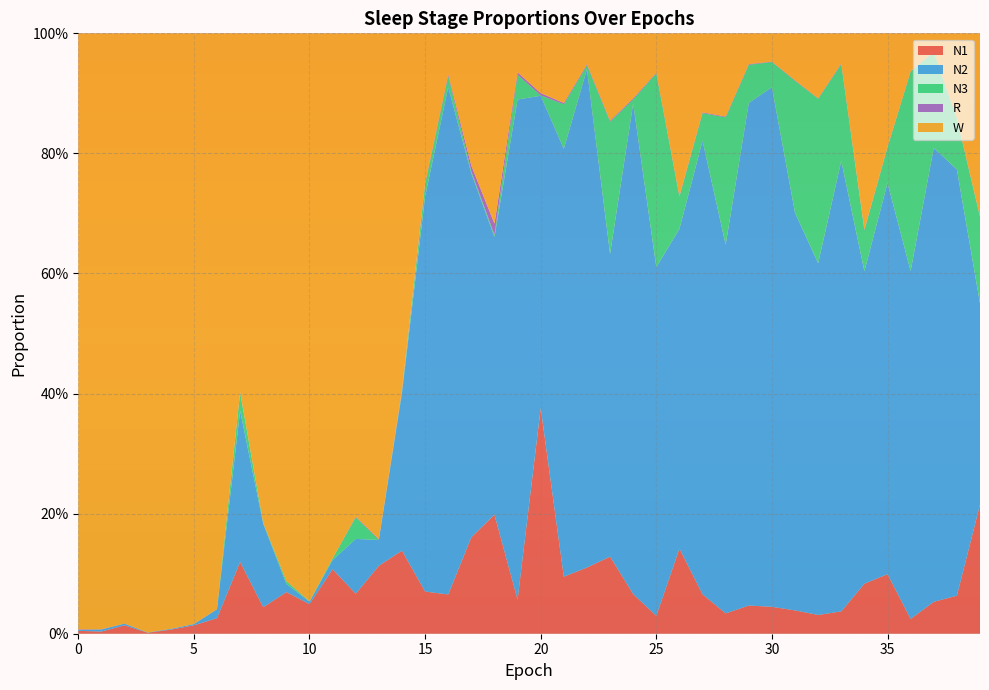

Reading left to right, what are all the values shown in this chart?

N1: 0.0	0.0	0.0	0.0	0.0	0.0	0.0	0.1	0.0	0.1	0.0	0.1	0.1	0.1	0.1	0.1	0.1	0.2	0.2	0.1	0.4	0.1	0.1	0.1	0.1	0.0	0.1	0.1	0.0	0.0	0.0	0.0	0.0	0.0	0.1	0.1	0.0	0.1	0.1	0.2
N2: 0.0	0.0	0.0	0.0	0.0	0.0	0.0	0.3	0.1	0.0	0.0	0.0	0.1	0.0	0.3	0.7	0.8	0.6	0.5	0.8	0.5	0.7	0.8	0.5	0.8	0.6	0.5	0.8	0.6	0.8	0.9	0.7	0.6	0.8	0.5	0.7	0.6	0.8	0.7	0.3
N3: 0.0	0.0	0.0	0.0	0.0	0.0	0.0	0.0	0.0	0.0	0.0	0.0	0.0	0.0	0.0	0.0	0.0	0.0	0.0	0.0	0.0	0.1	0.0	0.2	0.0	0.3	0.1	0.0	0.2	0.1	0.0	0.2	0.3	0.2	0.1	0.1	0.3	0.2	0.1	0.1
R: 0.0	0.0	0.0	0.0	0.0	0.0	0.0	0.0	0.0	0.0	0.0	0.0	0.0	0.0	0.0	0.0	0.0	0.0	0.0	0.0	0.0	0.0	0.0	0.0	0.0	0.0	0.0	0.0	0.0	0.0	0.0	0.0	0.0	0.0	0.0	0.0	0.0	0.0	0.0	0.0
W: 1.0	1.0	1.0	1.0	1.0	1.0	1.0	0.6	0.8	0.9	0.9	0.9	0.8	0.8	0.6	0.2	0.1	0.2	0.3	0.1	0.1	0.1	0.1	0.1	0.1	0.1	0.3	0.1	0.1	0.1	0.0	0.1	0.1	0.1	0.3	0.2	0.1	0.0	0.1	0.3